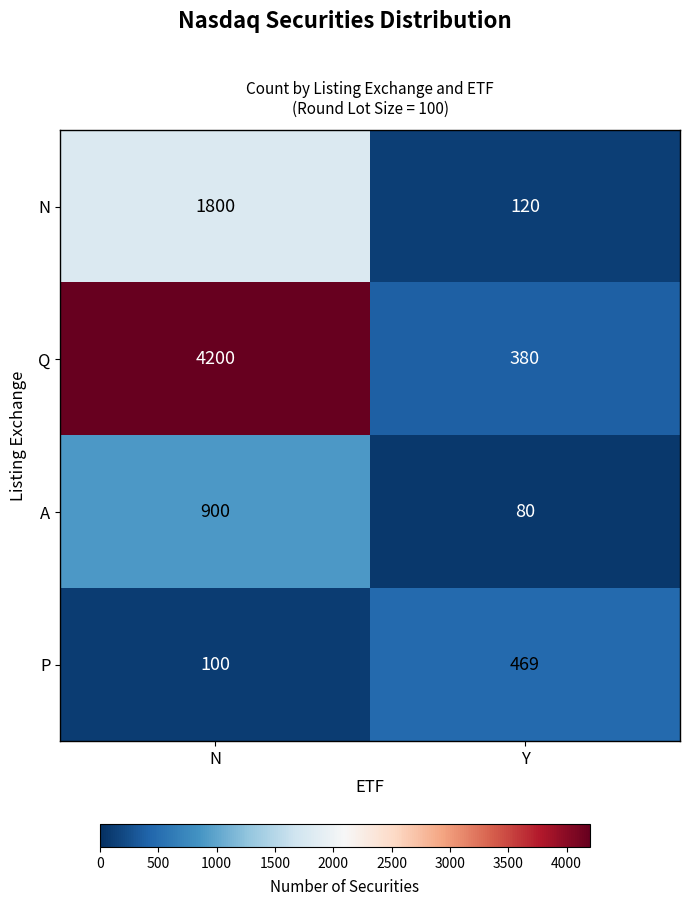

At Y, list the series in order from smallest to largest.

A, N, Q, P